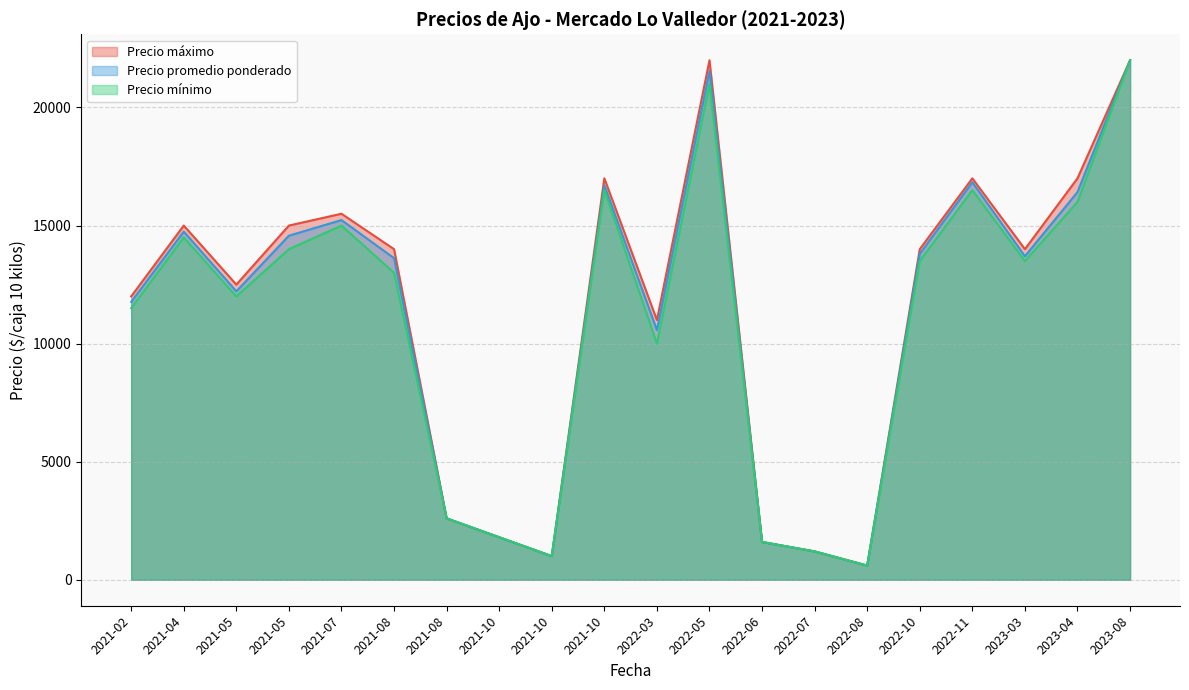

Does the chart display data point markers on the line(s)?

No